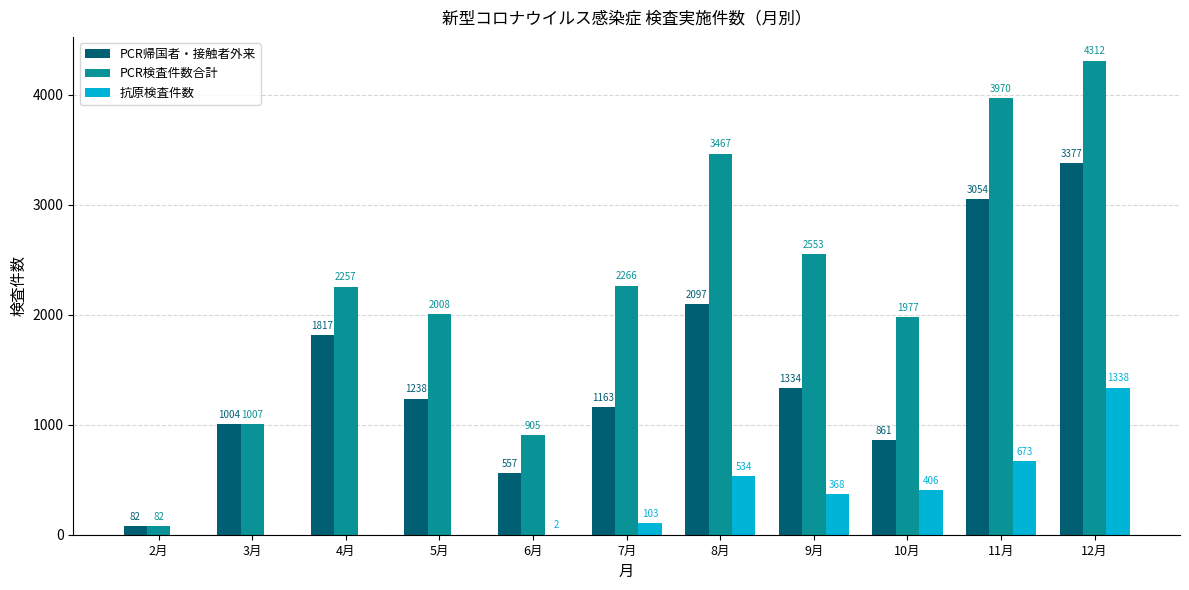

At which category is the sum across all series the highest?

12月